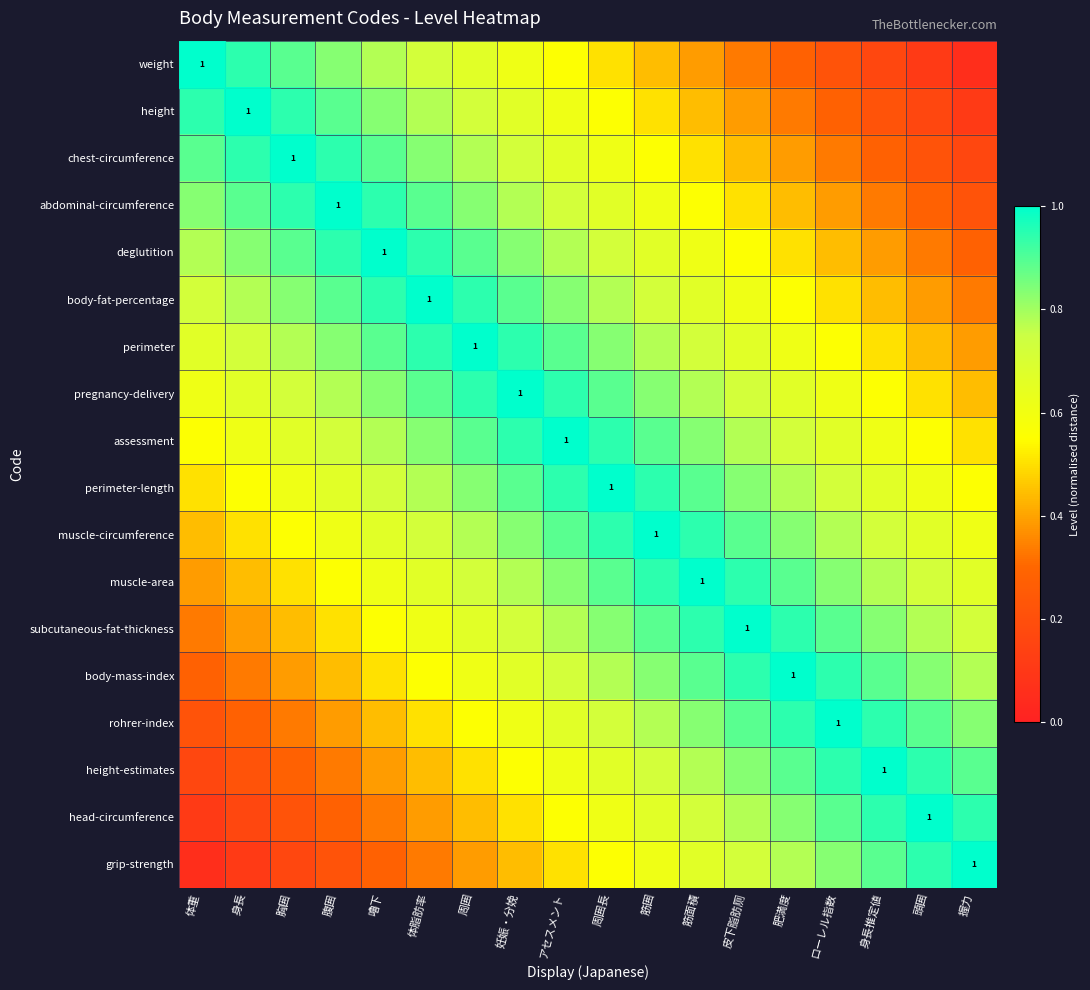

At which category is the sum across all series the highest?

アセスメント